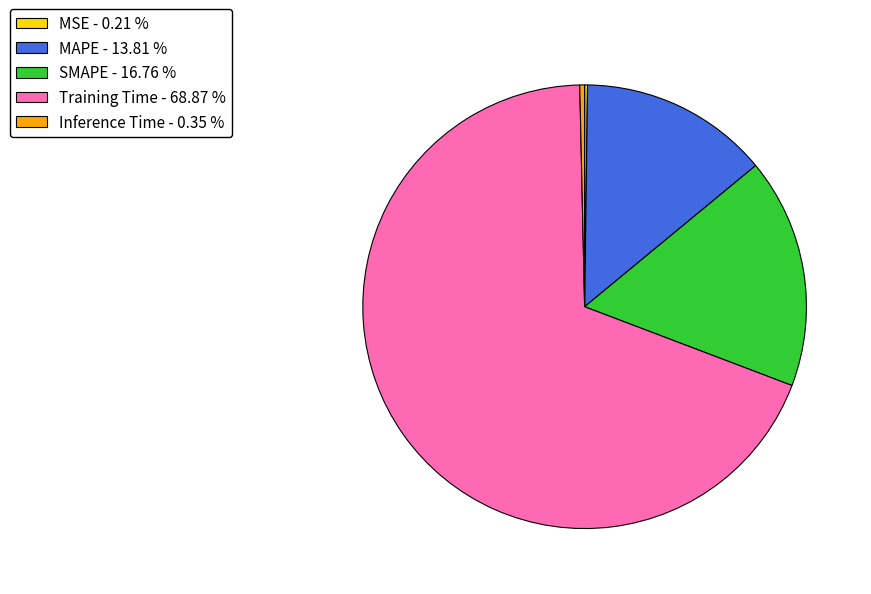

Does Training Time - 68.87 % represent more than half of the total?

Yes